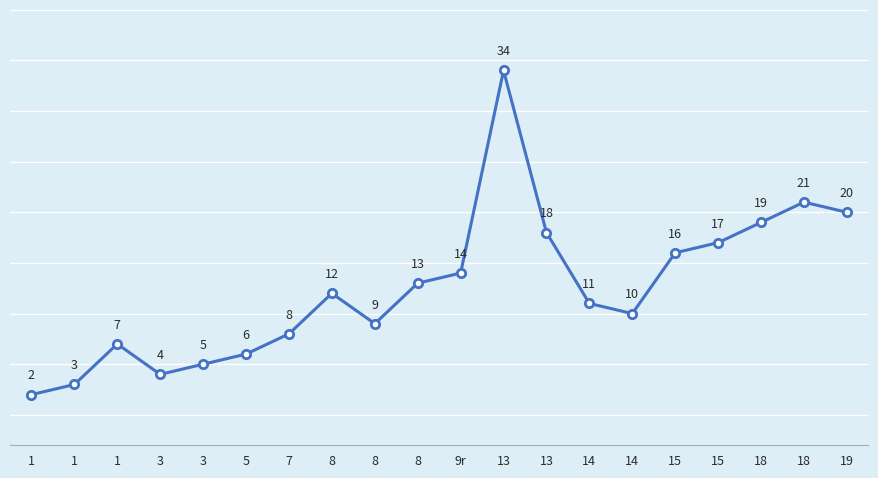

Does the chart have visible grid lines?

Yes